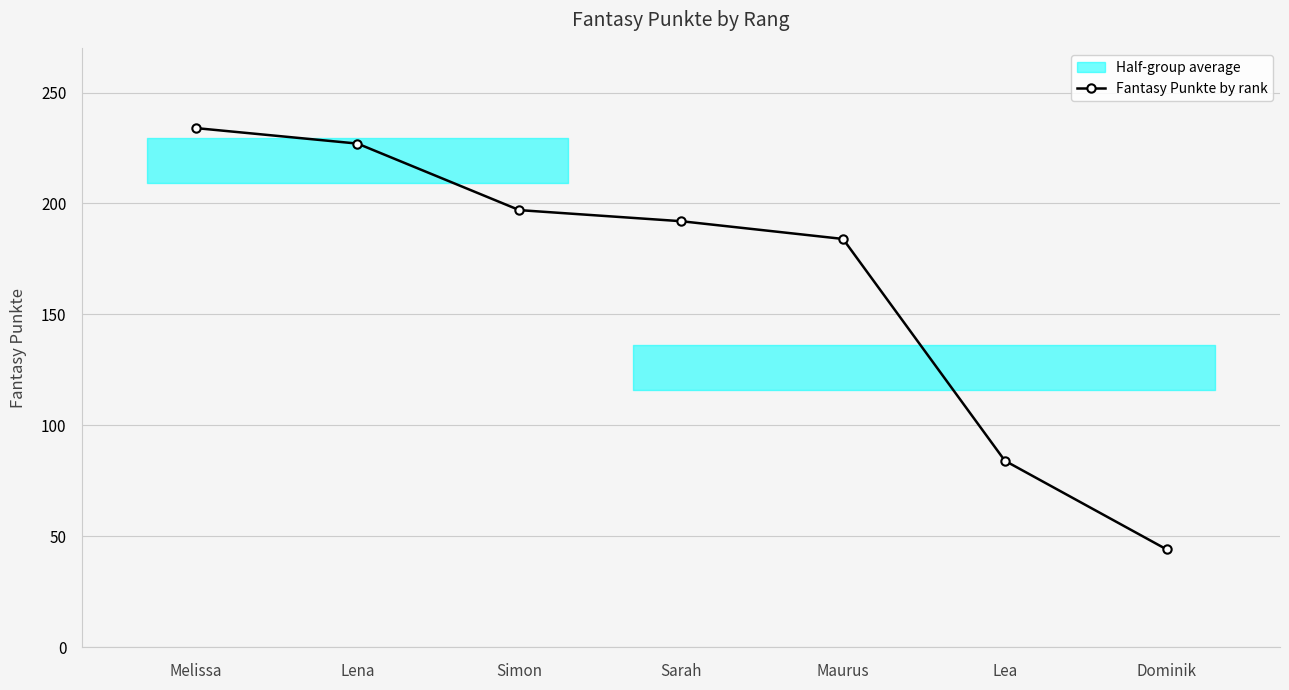

What is the greatest value displayed?

234